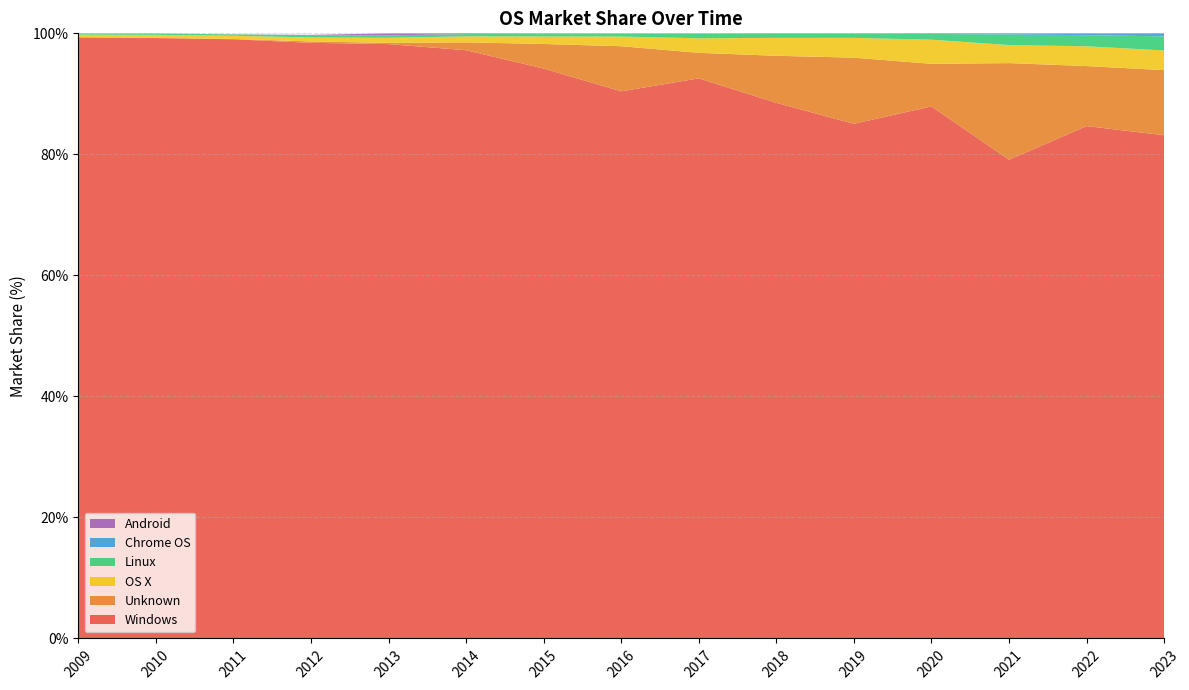

Reading left to right, transcribe all the data shown in this chart.

Windows: 99.3	99.2	99.0	98.4	98.2	97.2	94.2	90.4	92.6	88.5	85.0	87.9	79.1	84.7	83.2
Unknown: 0.1	0.0	0.1	0.2	0.2	1.3	4.1	7.5	4.2	7.8	10.9	7.0	16.0	9.9	10.8
OS X: 0.4	0.5	0.5	0.7	0.8	1.0	1.2	1.6	2.4	3.0	3.3	4.0	3.0	3.3	3.2
Linux: 0.2	0.2	0.2	0.4	0.4	0.4	0.5	0.5	0.8	0.7	0.7	0.9	1.7	1.8	2.3
Chrome OS: 0.0	0.0	0.0	0.0	0.0	0.0	0.0	0.1	0.1	0.1	0.1	0.1	0.2	0.3	0.5
Android: 0.0	0.0	0.0	0.0	0.3	0.1	0.0	0.0	0.0	0.0	0.0	0.0	0.0	0.0	0.0